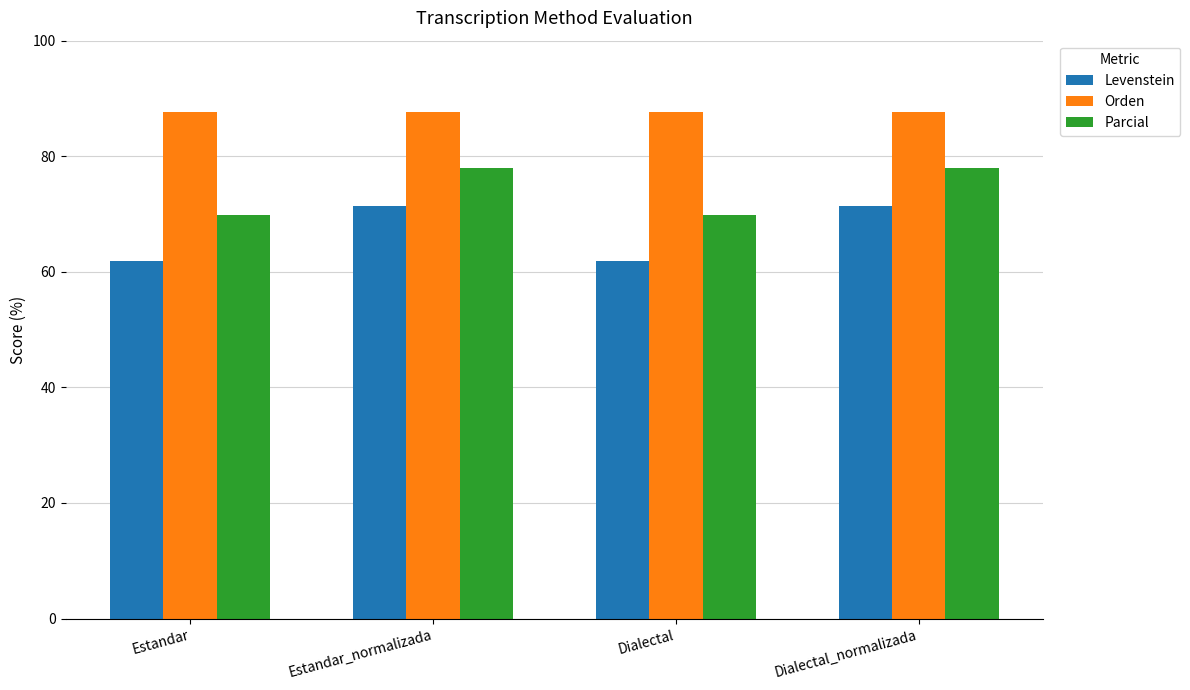

What value does the Levenstein series have at Estandar_normalizada?

71.4